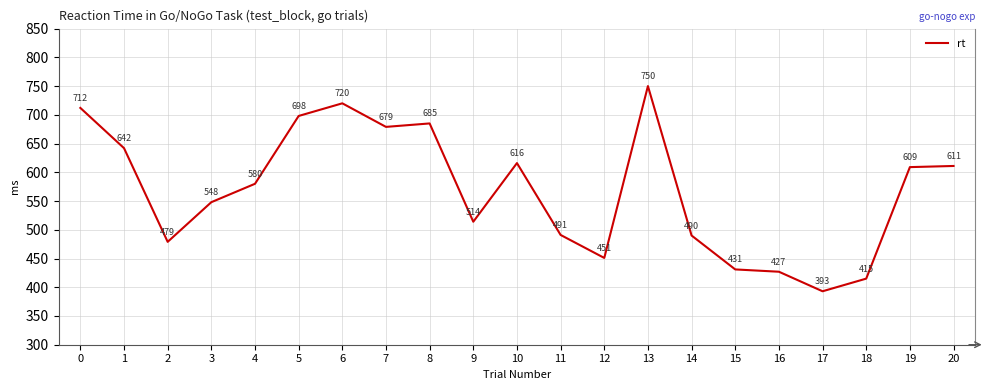

Is it true that the value at 6 is 1286?

False